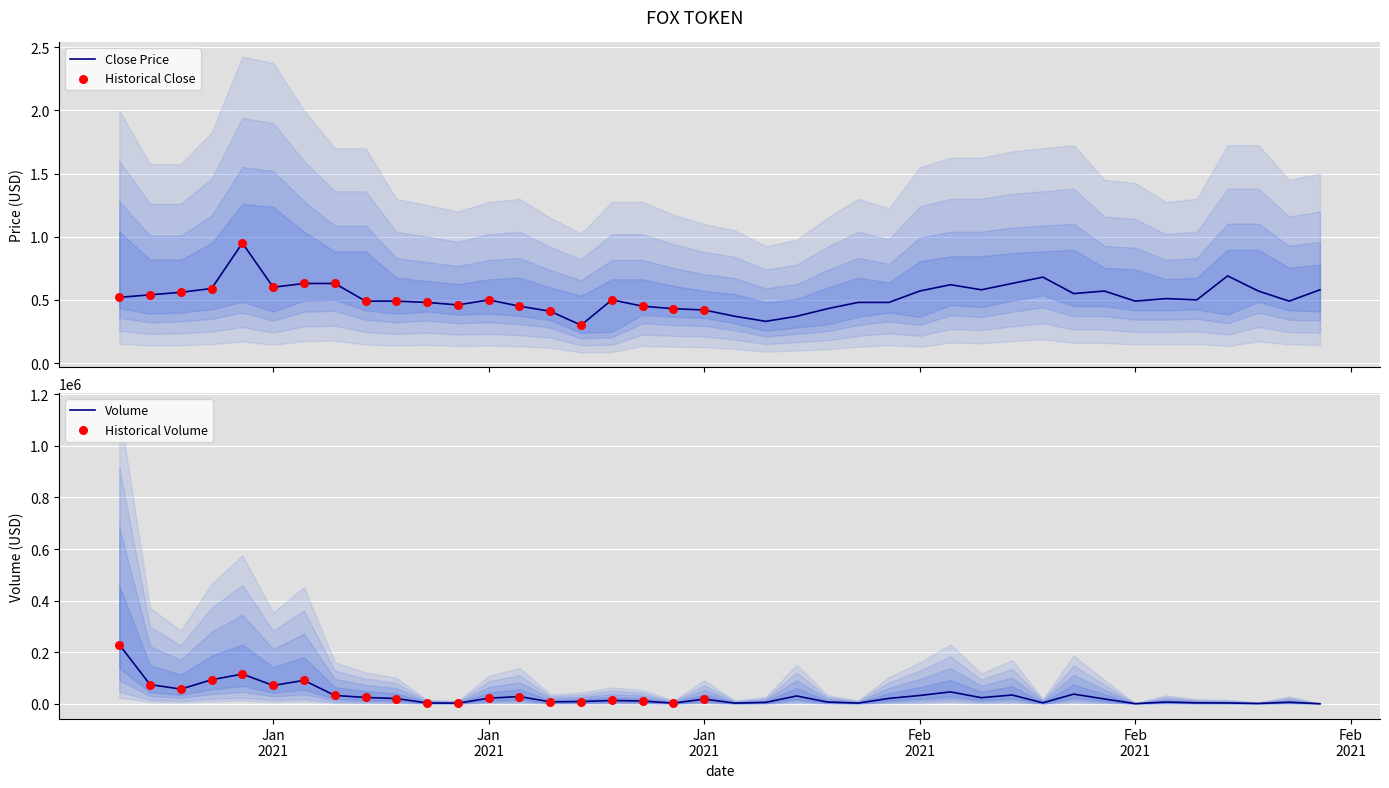

Which series contains the lowest Y value?

close